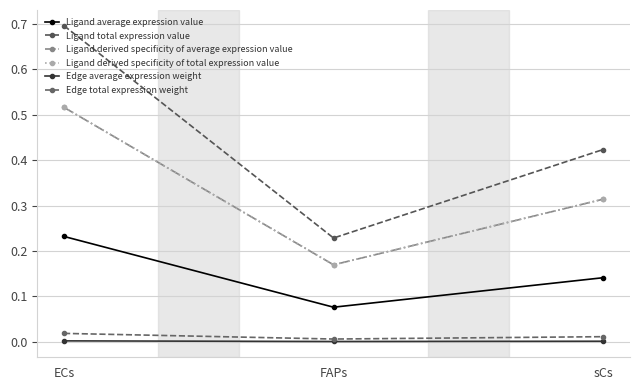

Does the chart have visible grid lines?

Yes